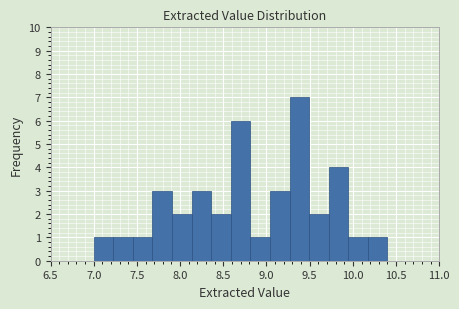

How tall is the bar that spans 10.15 to 10.40 on the x-axis? Neither the bar edges nor the heights are printed on the chart, so give them approximately, as read against the axes.

1